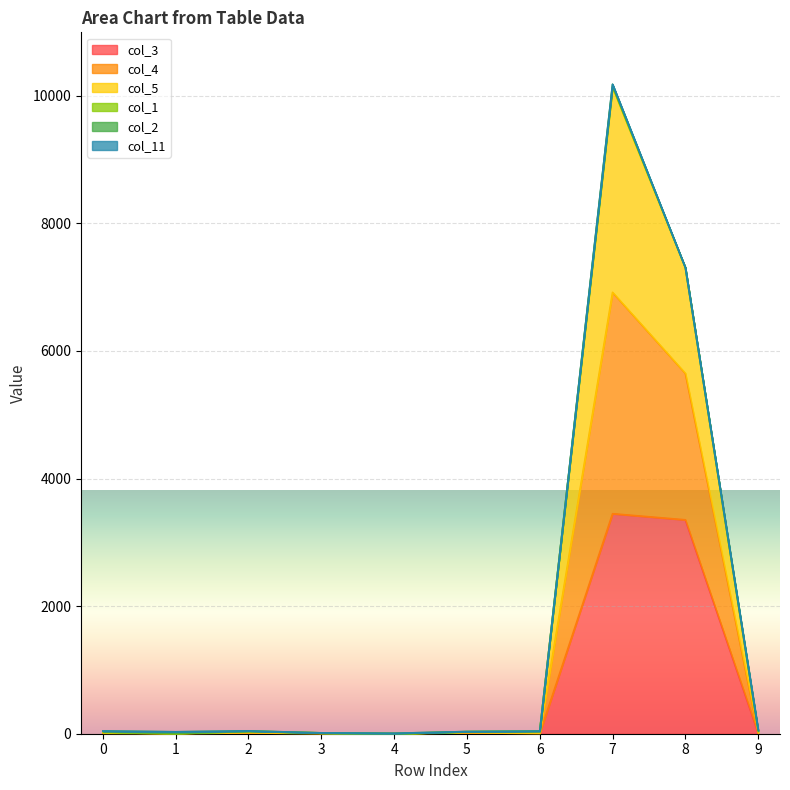

List the labels in order of col_5 value, smallest first.

4, 3, 1, 5, 6, 0, 2, 9, 8, 7